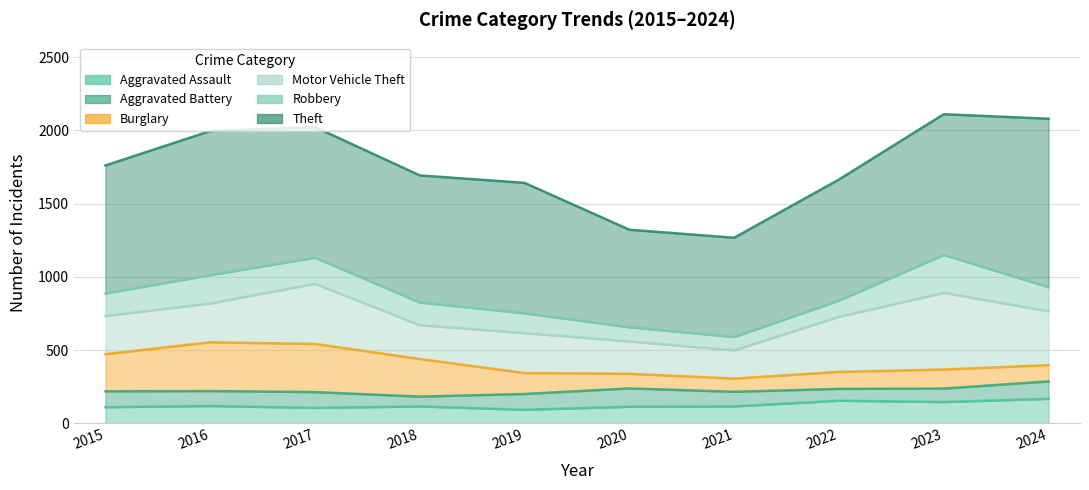

How many values in the Motor Vehicle Theft series exceed 273?

4